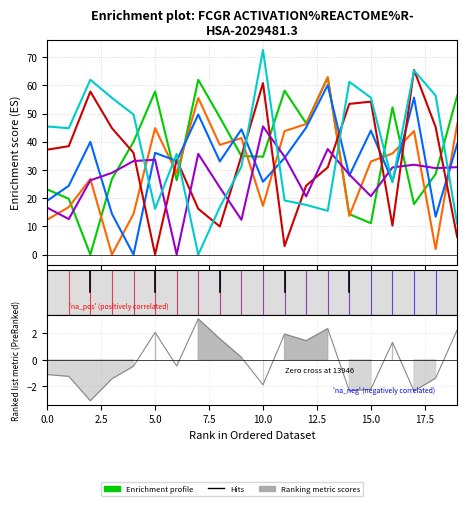

What position from the left is 17?

18